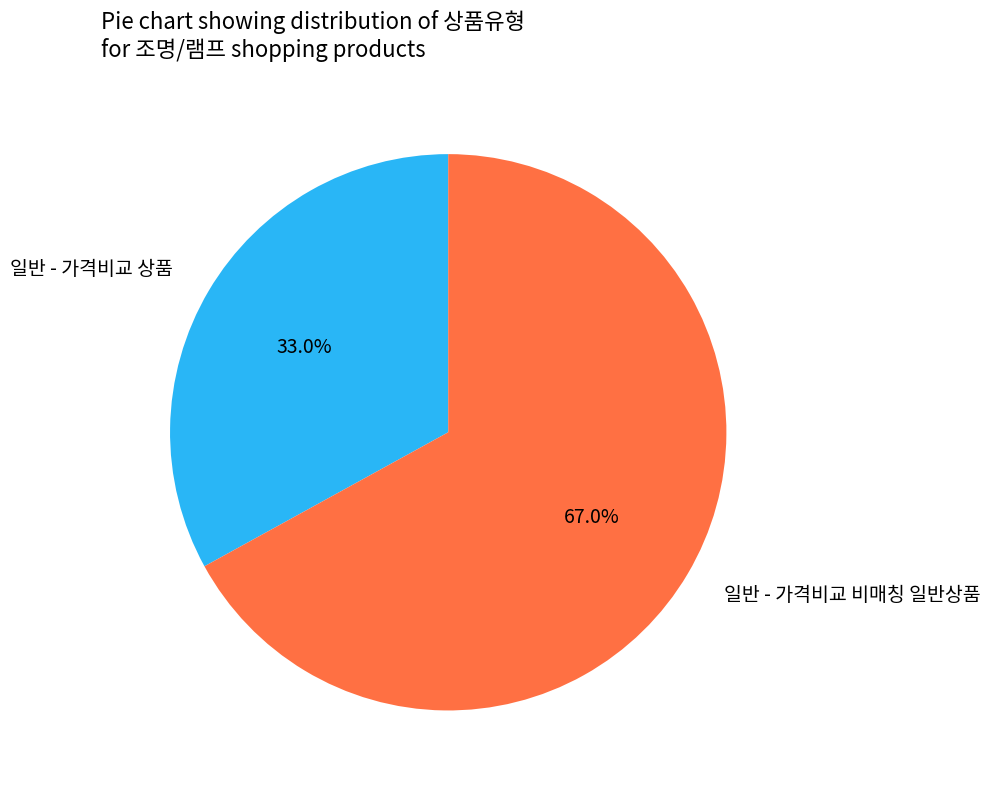

Which slice is the smallest?

일반 - 가격비교 상품